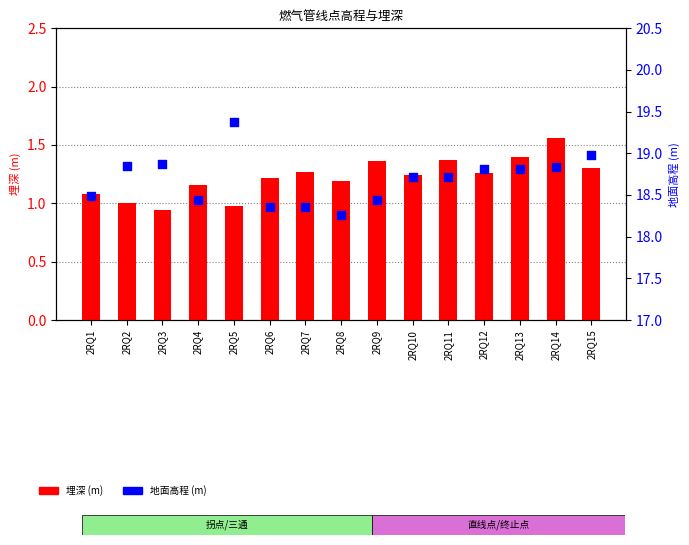

Is the value of 地面高程 (m) at 2RQ1 greater than the value of 埋深 (m) at 2RQ7?

Yes